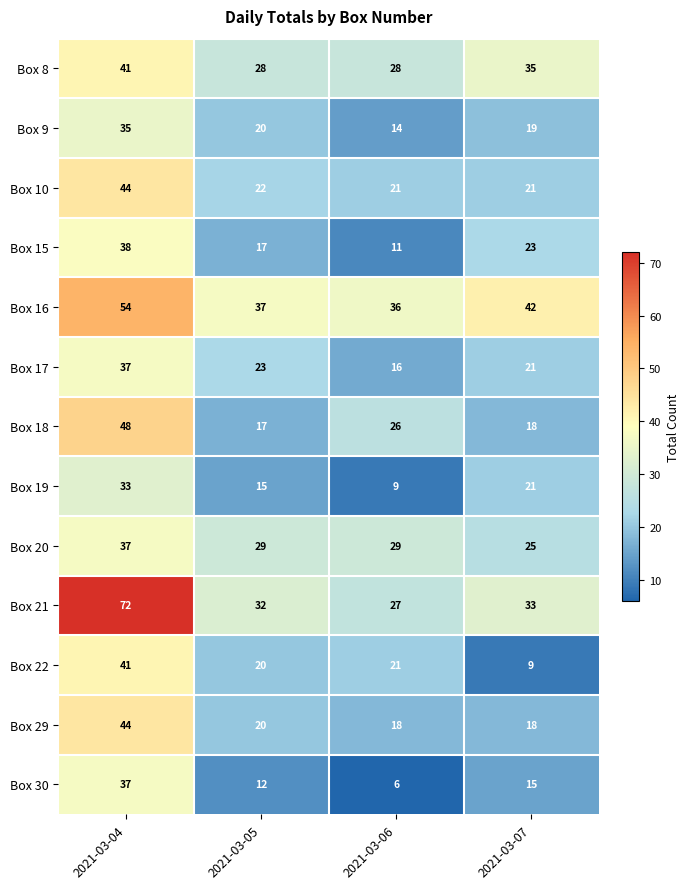

Which category has the lowest value in the Box 21 series?

2021-03-06